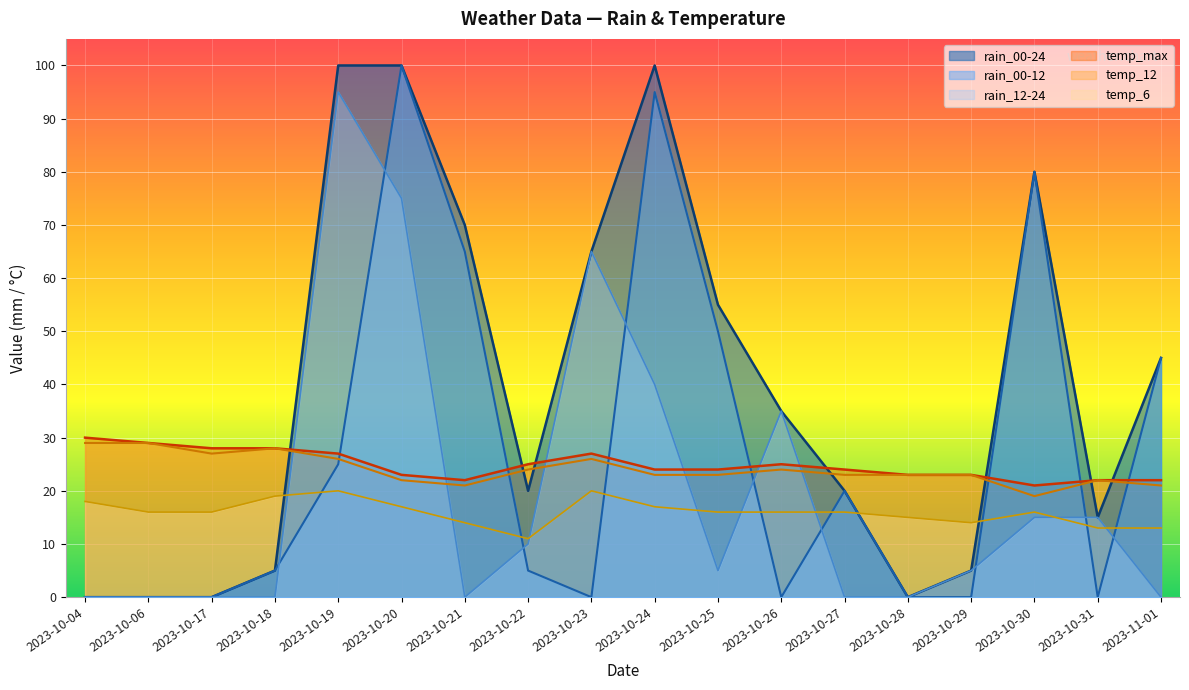

Reading left to right, list all the values displayed in this chart.

rain_00-24: 2023-10-04=0	2023-10-06=0	2023-10-17=0	2023-10-18=5	2023-10-19=100	2023-10-20=100	2023-10-21=70	2023-10-22=20	2023-10-23=65	2023-10-24=100	2023-10-25=55	2023-10-26=35	2023-10-27=20	2023-10-28=0	2023-10-29=5	2023-10-30=80	2023-10-31=15	2023-11-01=45
rain_00-12: 2023-10-04=0	2023-10-06=0	2023-10-17=0	2023-10-18=5	2023-10-19=25	2023-10-20=100	2023-10-21=65	2023-10-22=5	2023-10-23=0	2023-10-24=95	2023-10-25=50	2023-10-26=0	2023-10-27=20	2023-10-28=0	2023-10-29=0	2023-10-30=80	2023-10-31=0	2023-11-01=45
rain_12-24: 2023-10-04=0	2023-10-06=0	2023-10-17=0	2023-10-18=0	2023-10-19=95	2023-10-20=75	2023-10-21=0	2023-10-22=10	2023-10-23=65	2023-10-24=40	2023-10-25=5	2023-10-26=35	2023-10-27=0	2023-10-28=0	2023-10-29=5	2023-10-30=15	2023-10-31=15	2023-11-01=0
temp_6: 2023-10-04=18	2023-10-06=16	2023-10-17=16	2023-10-18=19	2023-10-19=20	2023-10-20=17	2023-10-21=14	2023-10-22=11	2023-10-23=20	2023-10-24=17	2023-10-25=16	2023-10-26=16	2023-10-27=16	2023-10-28=15	2023-10-29=14	2023-10-30=16	2023-10-31=13	2023-11-01=13
temp_12: 2023-10-04=29	2023-10-06=29	2023-10-17=27	2023-10-18=28	2023-10-19=26	2023-10-20=22	2023-10-21=21	2023-10-22=24	2023-10-23=26	2023-10-24=23	2023-10-25=23	2023-10-26=24	2023-10-27=23	2023-10-28=23	2023-10-29=23	2023-10-30=19	2023-10-31=22	2023-11-01=21
temp_max: 2023-10-04=30	2023-10-06=29	2023-10-17=28	2023-10-18=28	2023-10-19=27	2023-10-20=23	2023-10-21=22	2023-10-22=25	2023-10-23=27	2023-10-24=24	2023-10-25=24	2023-10-26=25	2023-10-27=24	2023-10-28=23	2023-10-29=23	2023-10-30=21	2023-10-31=22	2023-11-01=22